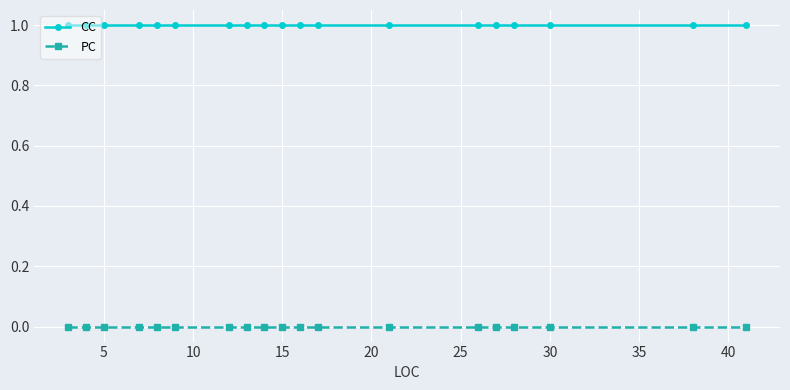

Rank the series by their average value, from lowest to highest.

PC, CC